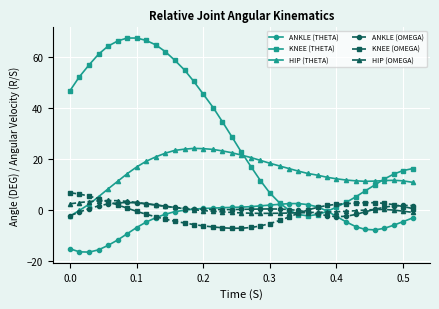

At how many categories does at least one series exceed 49?

13